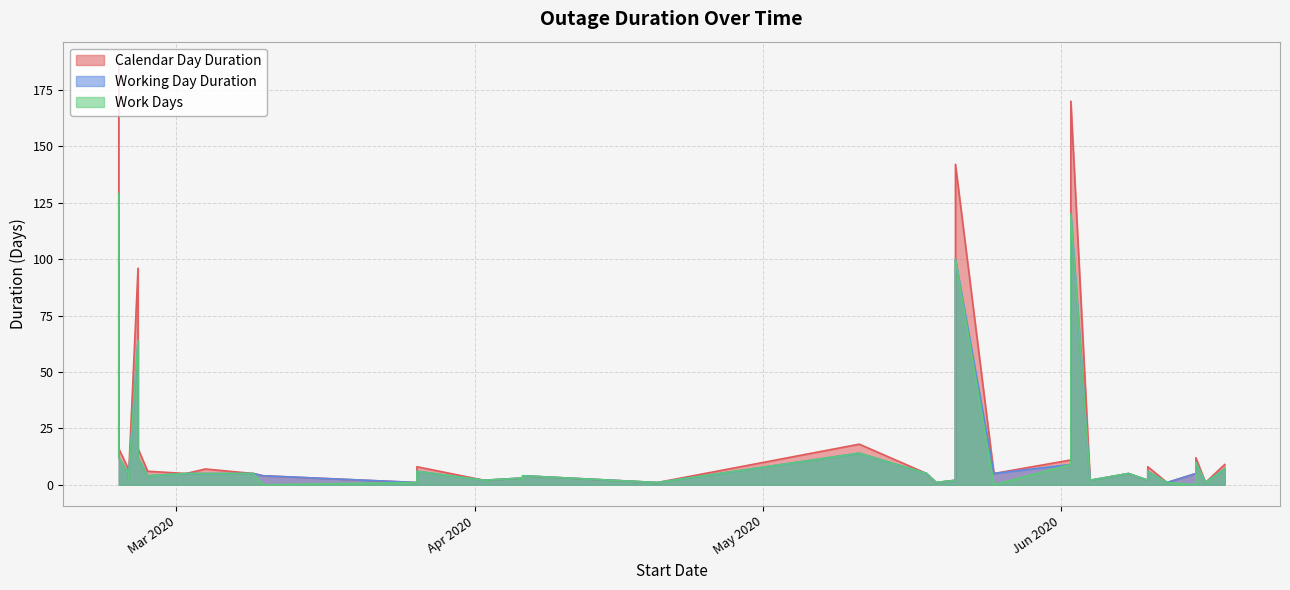

What is the average value of the Calendar Day Duration series?

20